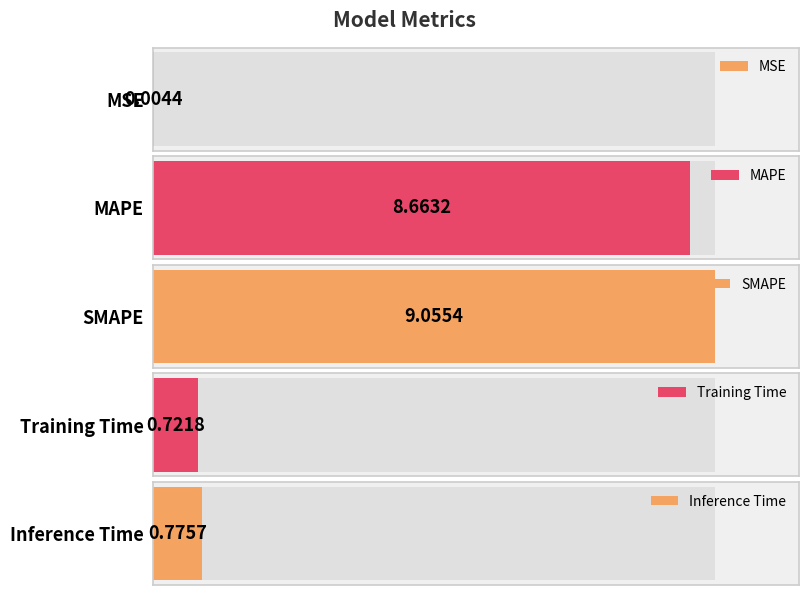

What position from the left is MSE?

1